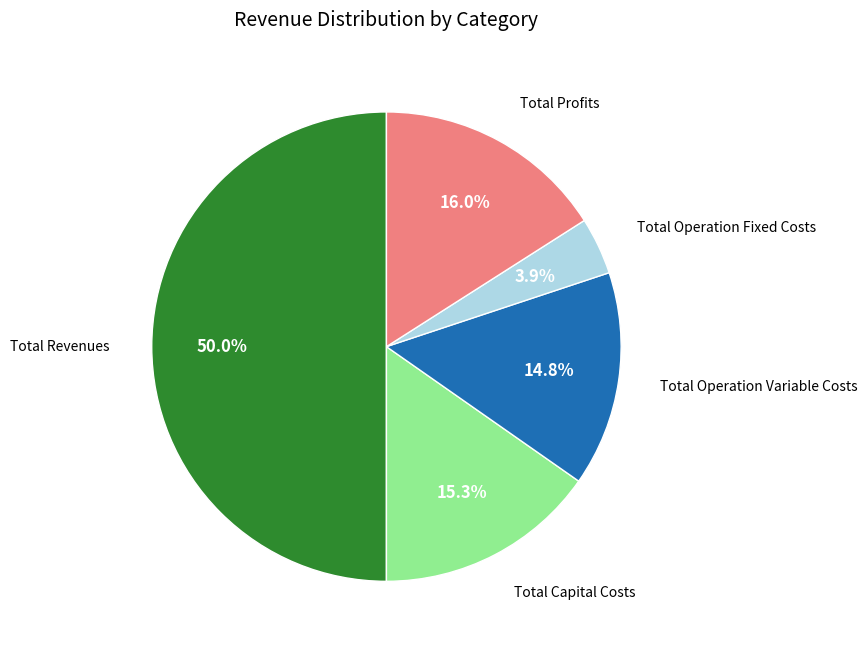

How many segments does this pie chart have?

5